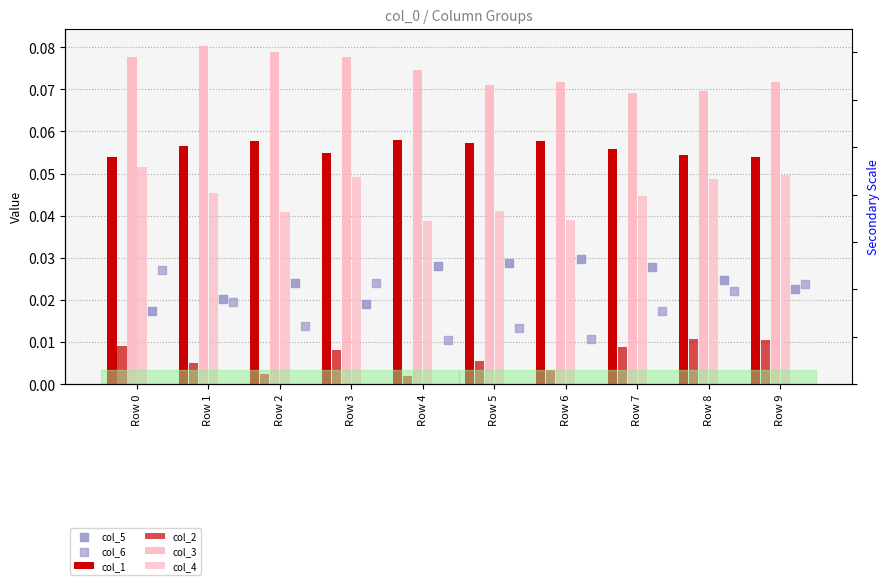

Is the value of col_1 at Row 2 greater than the value of col_6 at Row 0?

Yes